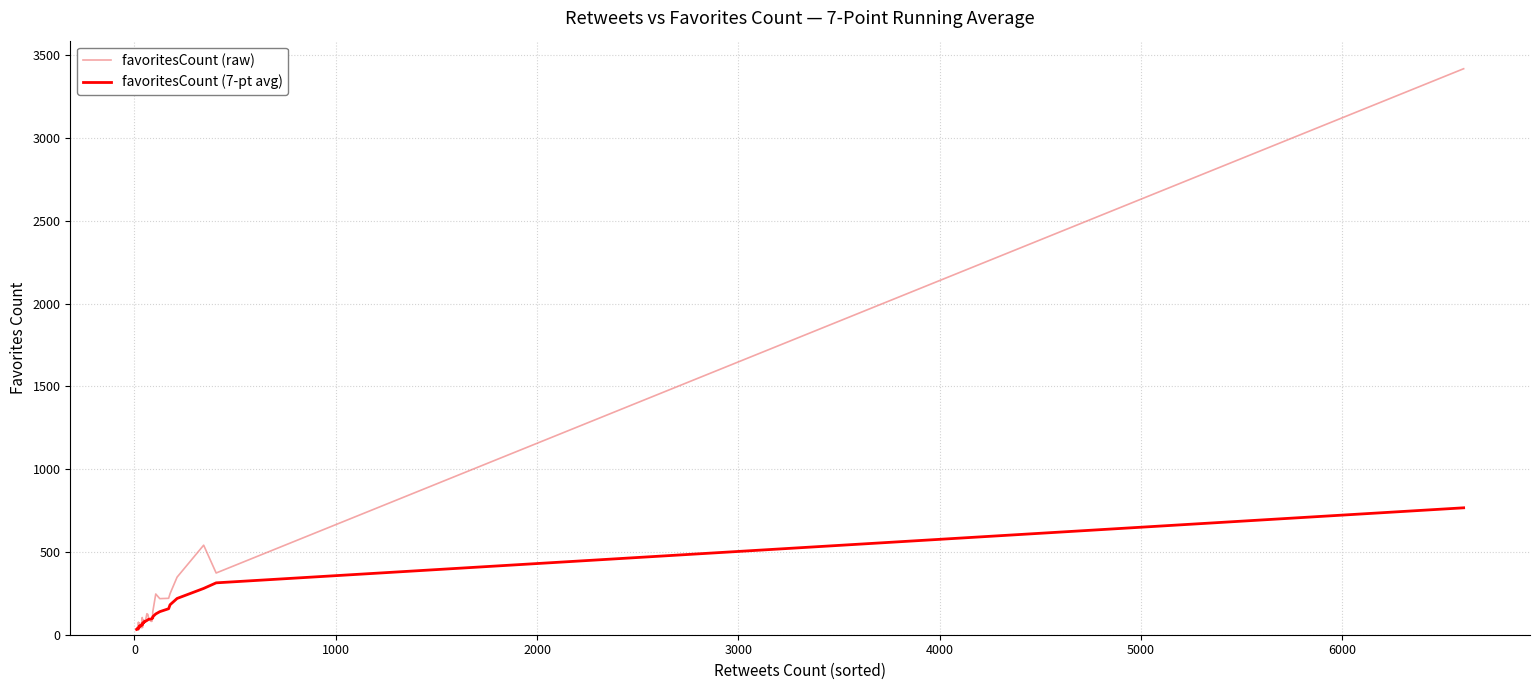

What is the minimum value shown in the chart?

29.0